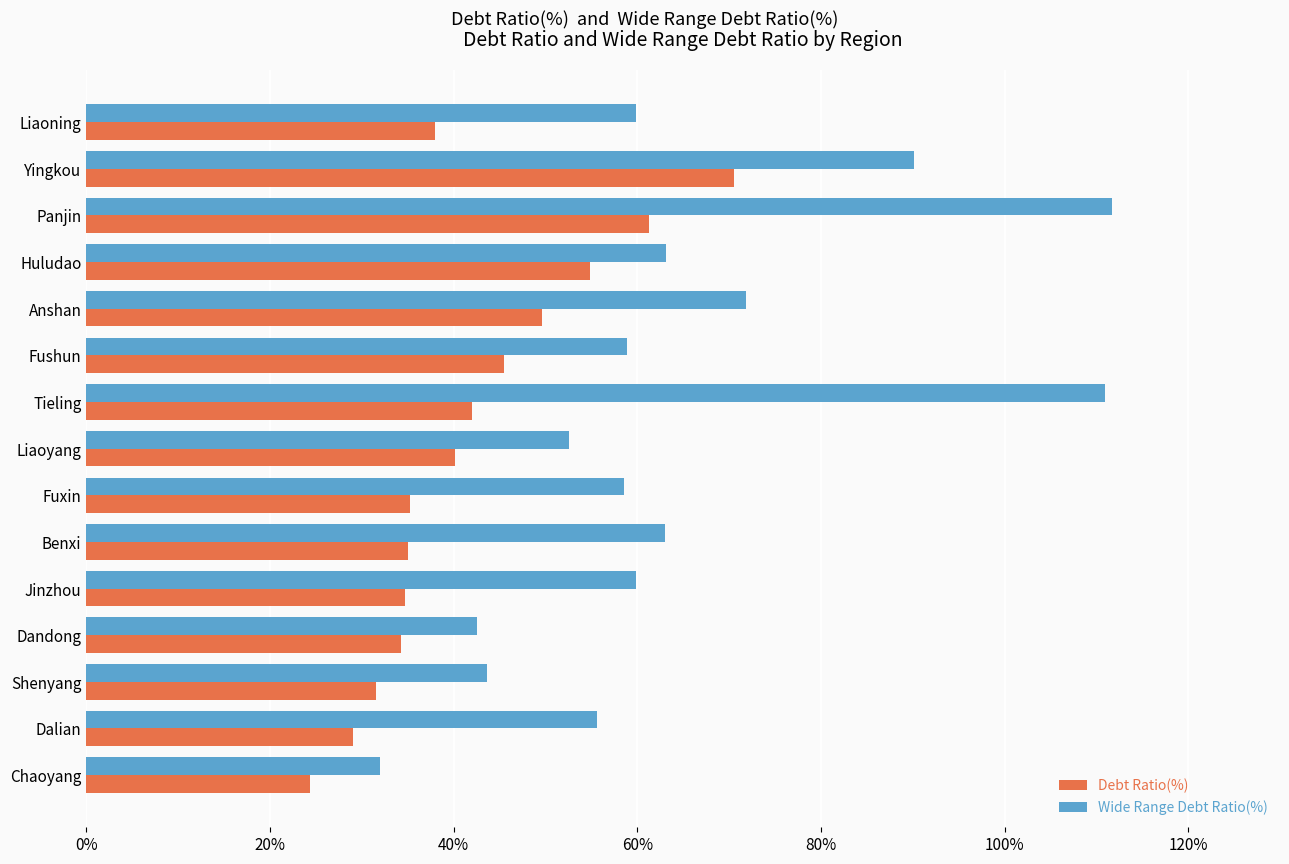

Which series has the largest total across all categories?

Wide Range Debt Ratio(%)